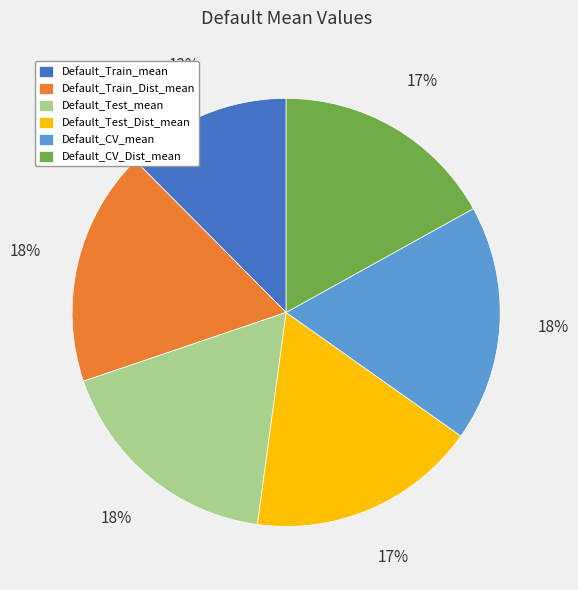

The Default_Train_Dist_mean slice represents 18% of the pie. True or false?

True